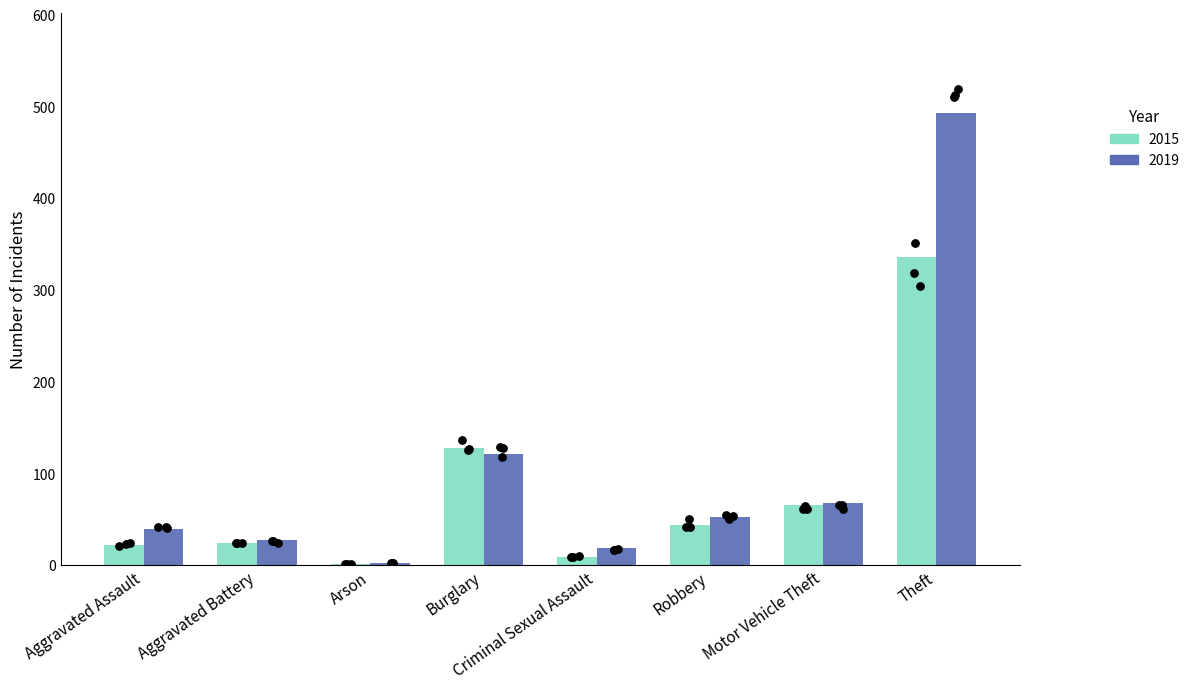

What are all the series names shown in the legend?

2015, 2019